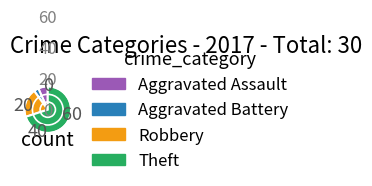

What is the majority slice?

Theft